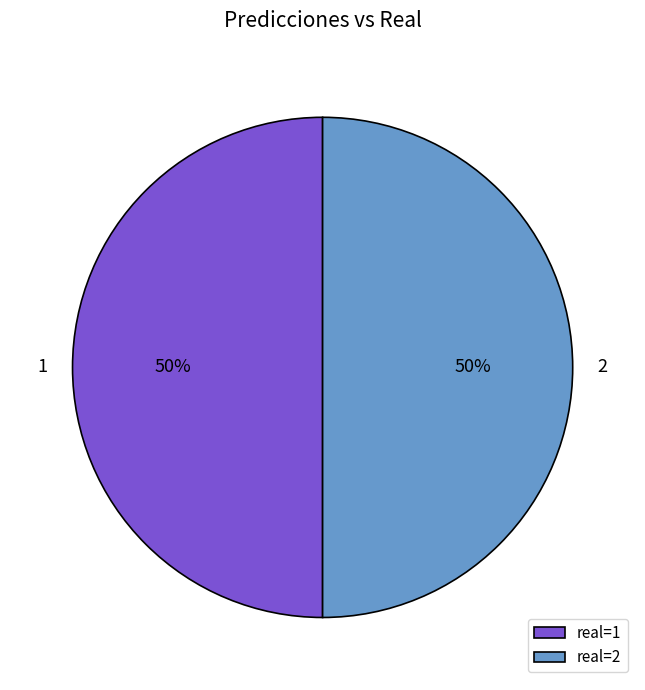

Is it true that 1 is 50% of the pie?

True